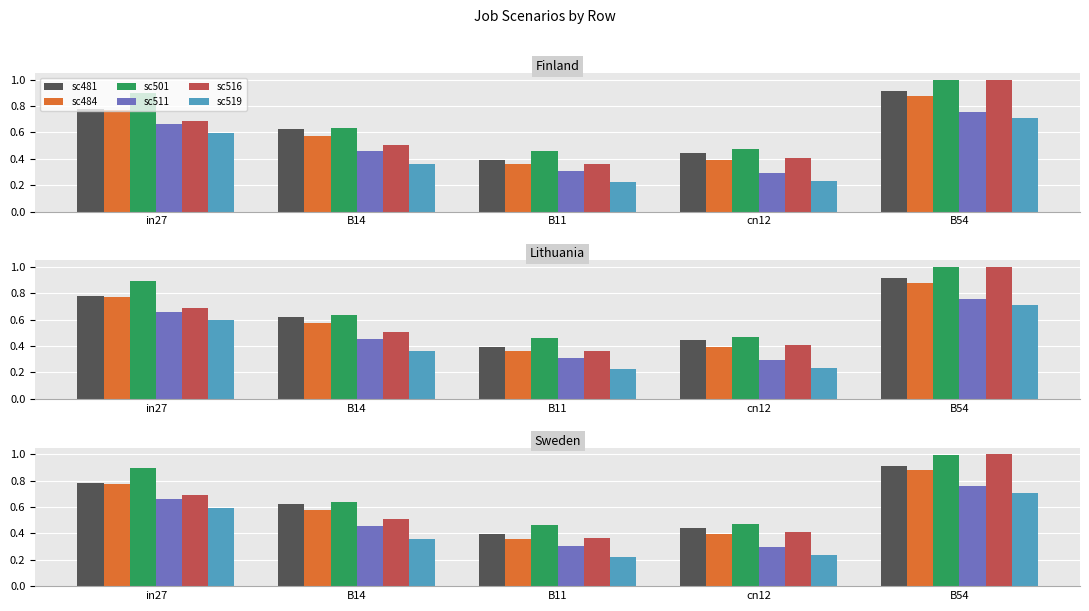

What is the label of the 5th bar from the left?

B54